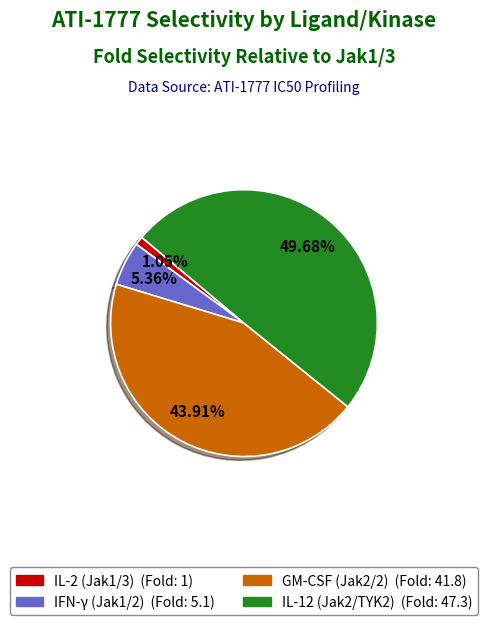

What percentage do IL-12 (Jak2/TYK2) and IL-2 (Jak1/3) together represent?

50.7%